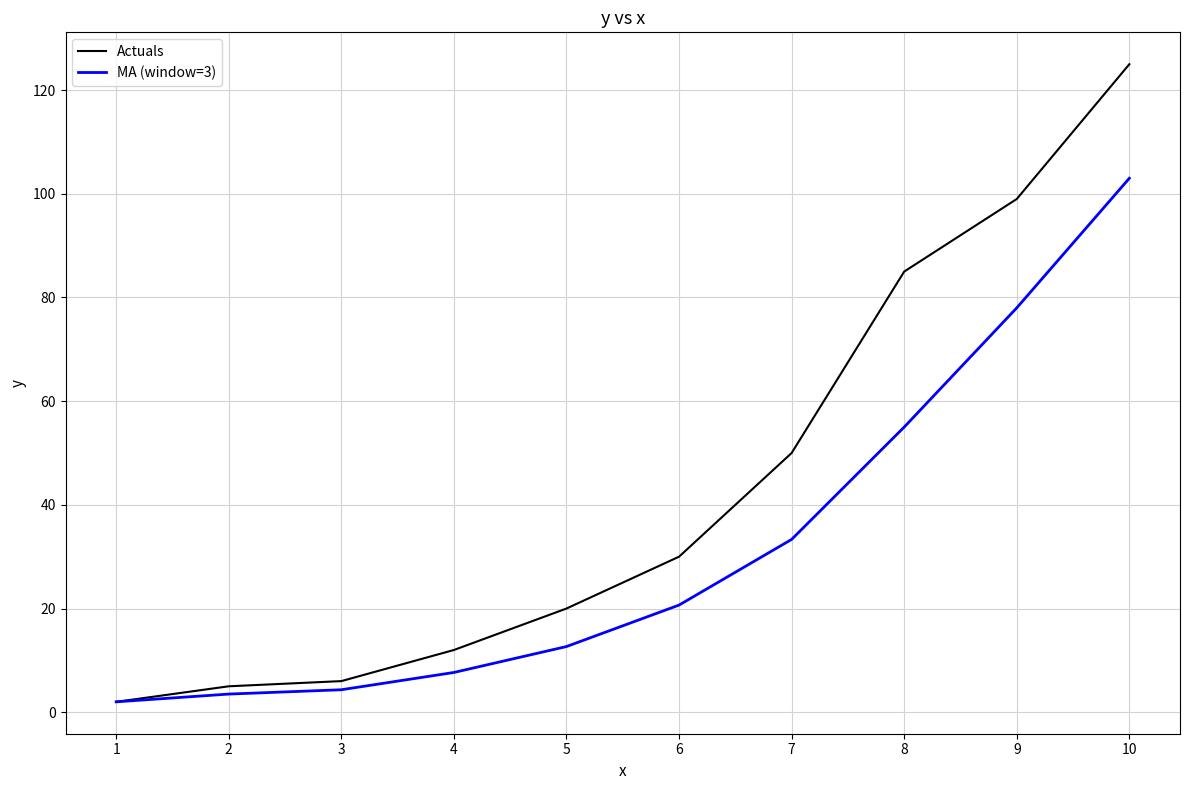

At which category is the sum across all series the highest?

10